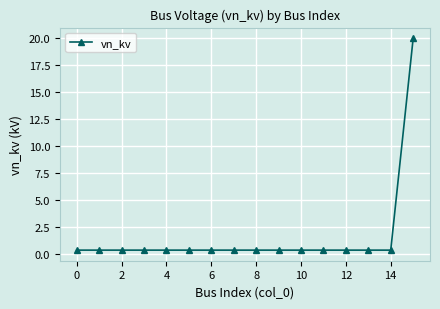

How many lines are shown in the chart?

1